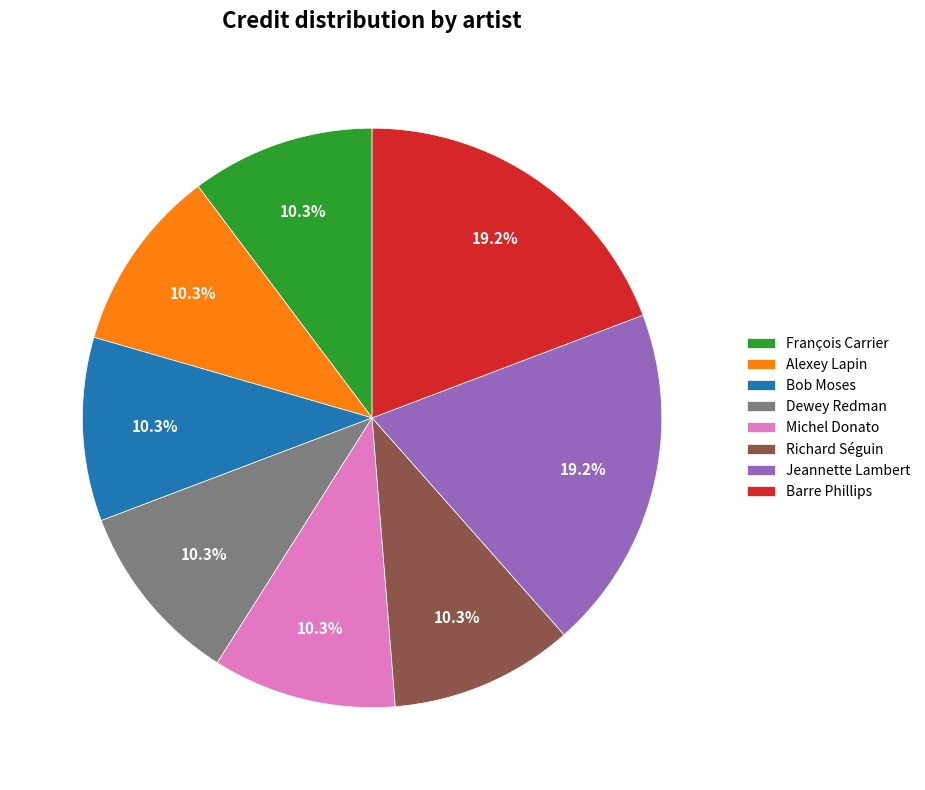

What is the ratio of the value at Dewey Redman to the value at Alexey Lapin?

1.0